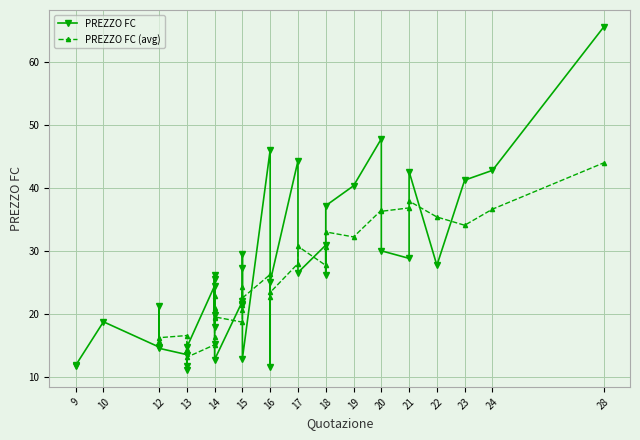

Reading right to left, extract all data points from this chart.

PREZZO FC: 12.8	14.6	11.9	11.8	11.2	14.8	13.6	11.7	12.9	11.8	19.9	18.8	21.3	15.3	21.6	21.4	22.1	14.8	24.5	17.9	30.1	26.1	27.8	25.6	28.9	27.4	26.2	26.6	29.6	25.1	65.5	37.2	30.9	46.0	42.6	42.8	44.3	41.2	40.4	47.8
Quotazione: 14.0	12.0	9.0	9.0	13.0	13.0	13.0	16.0	15.0	13.0	14.0	10.0	12.0	14.0	15.0	15.0	15.0	12.0	14.0	14.0	20.0	18.0	22.0	14.0	21.0	15.0	14.0	17.0	15.0	16.0	28.0	18.0	18.0	16.0	21.0	24.0	17.0	23.0	19.0	20.0